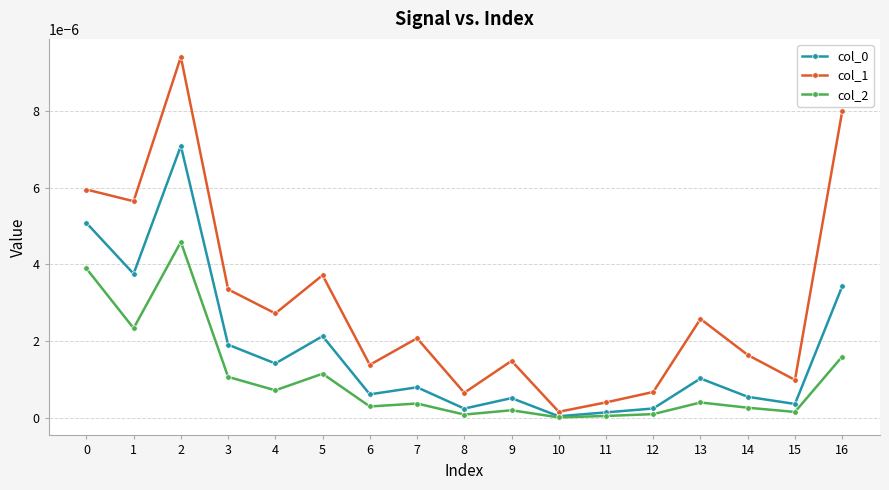

Is it true that col_2 equals 0.0 at 1?

True